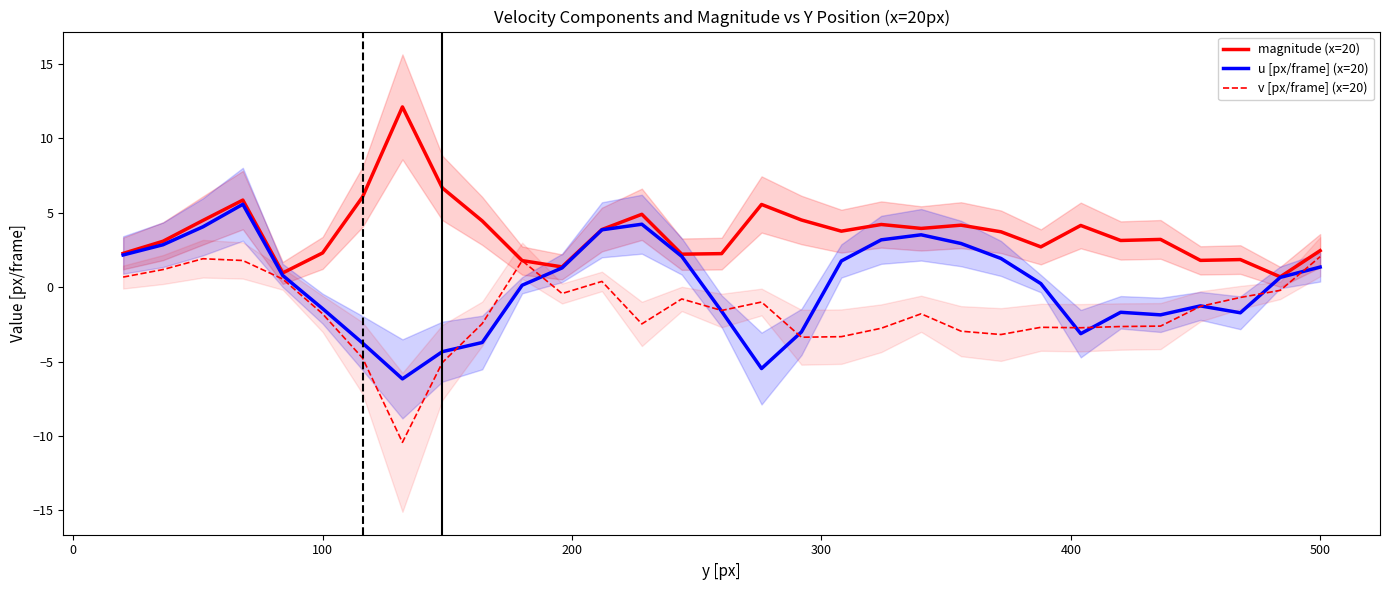

What is the highest value of the u [px/frame] (x=20) series?

5.6